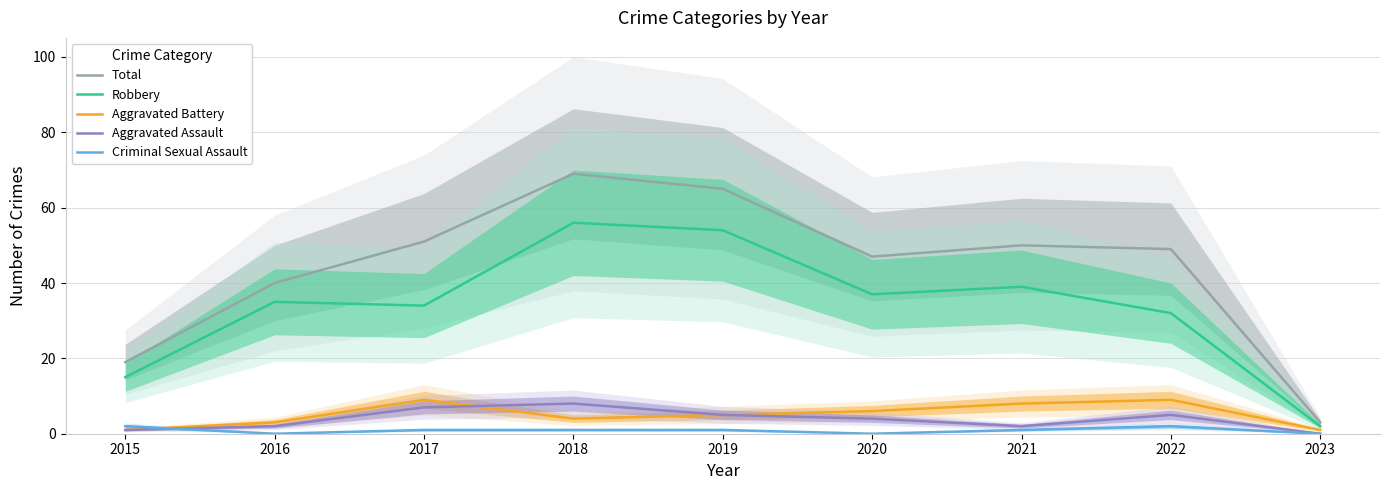

Reading right to left, what are all the values shown in this chart?

Total: 3	49	50	47	65	69	51	40	19
Robbery: 2	32	39	37	54	56	34	35	15
Aggravated Battery: 1	9	8	6	5	4	9	3	1
Aggravated Assault: 0	5	2	4	5	8	7	2	1
Criminal Sexual Assault: 0	2	1	0	1	1	1	0	2